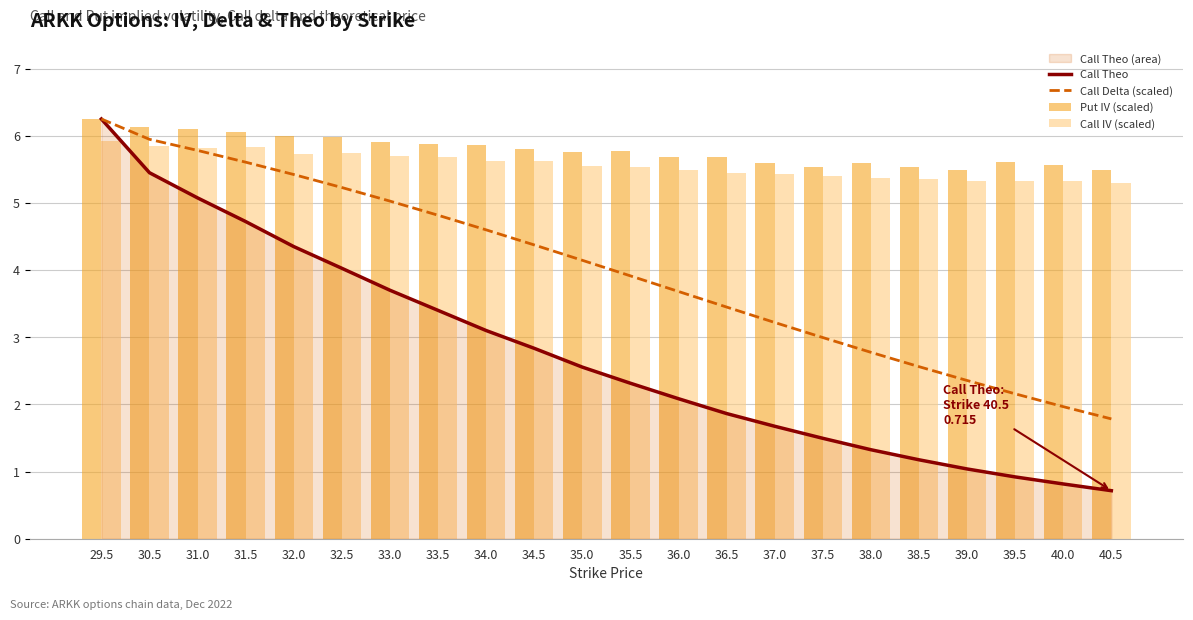

Where does the Call Delta (scaled) series first go above 4?

29.5